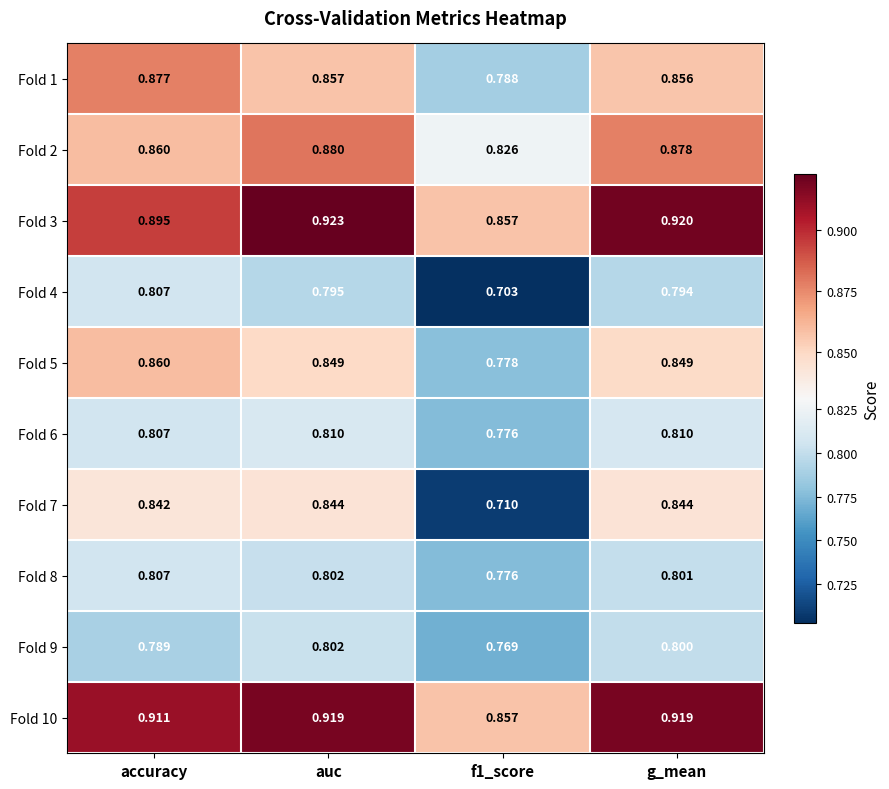

At which category does the chart reach its peak across all series?

auc